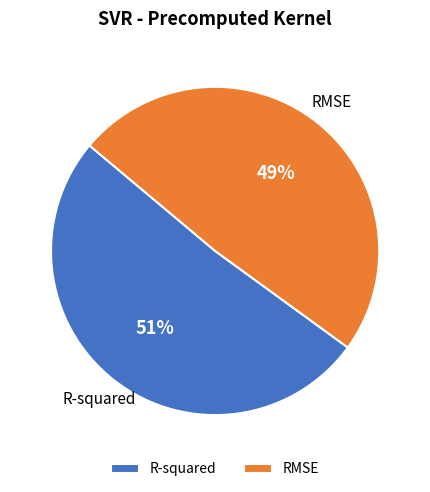

Is there any slice that represents more than half of the pie?

Yes